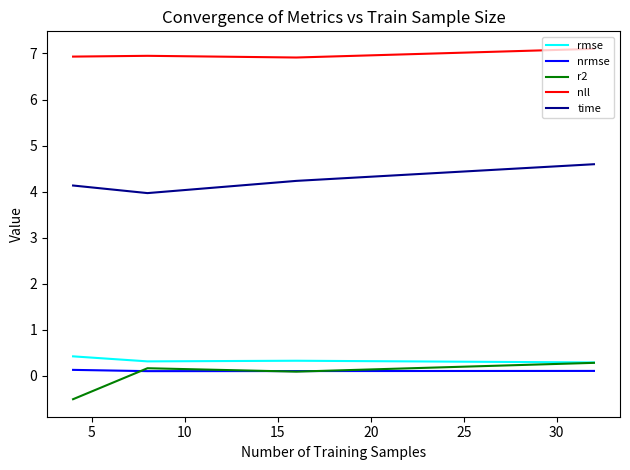

Reading right to left, what are all the values shown in this chart?

rmse: 0.3	0.3	0.3	0.4
nrmse: 0.1	0.1	0.1	0.1
r2: 0.3	0.1	0.2	-0.5
nll: 7.1	6.9	6.9	6.9
time: 4.6	4.2	4.0	4.1